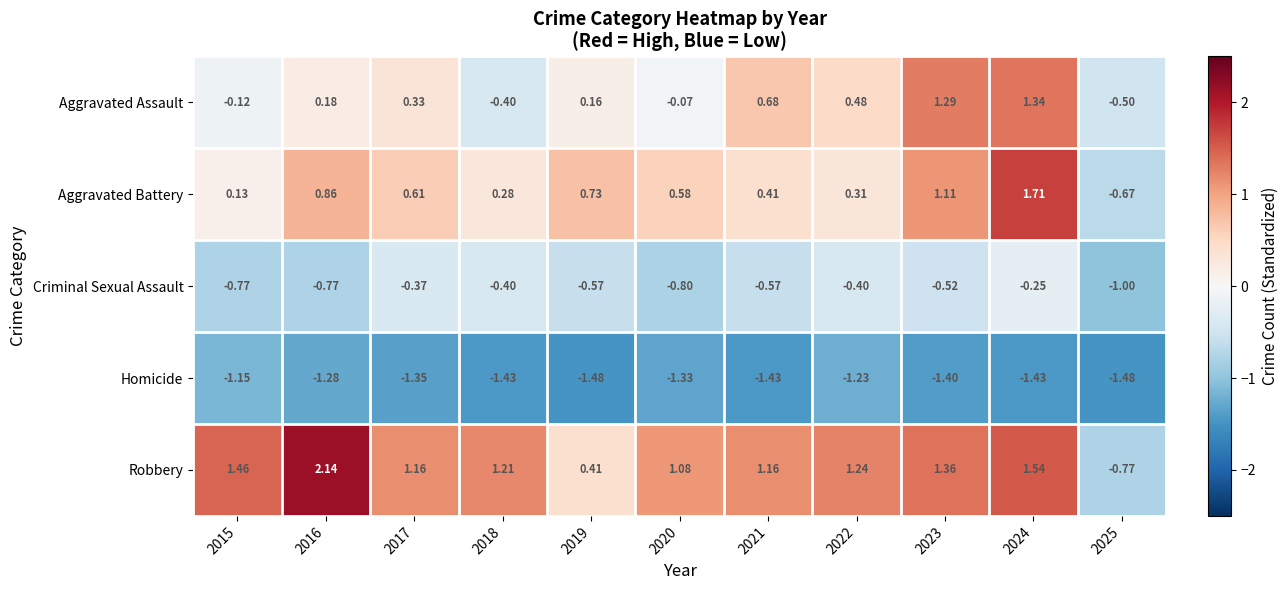

How many categories are shown in the chart?

11